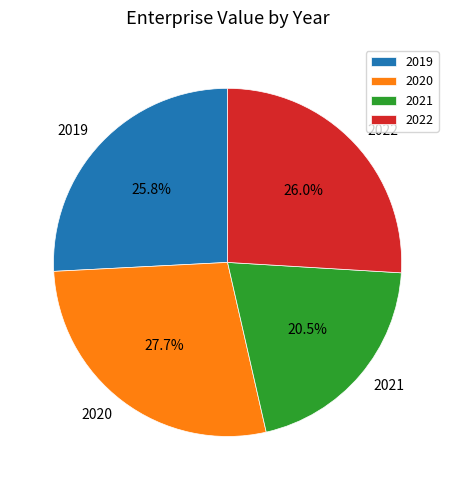

To the nearest percent, what is the average slice percentage?

25%